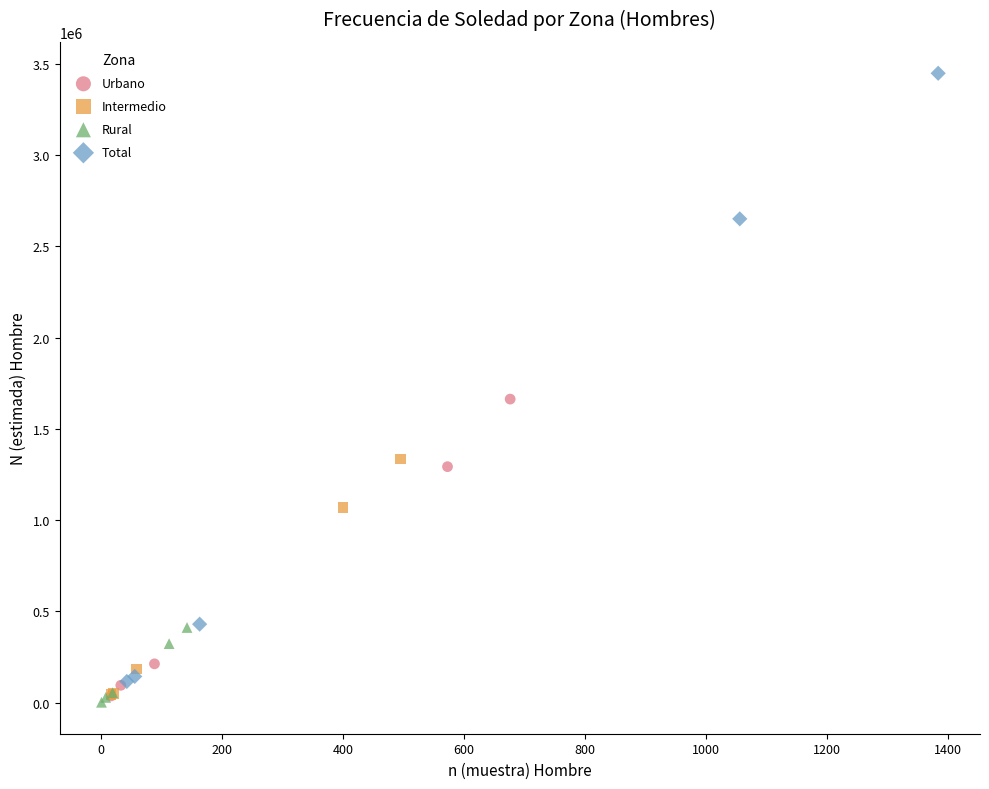

Which series reaches the minimum Y coordinate?

Rural